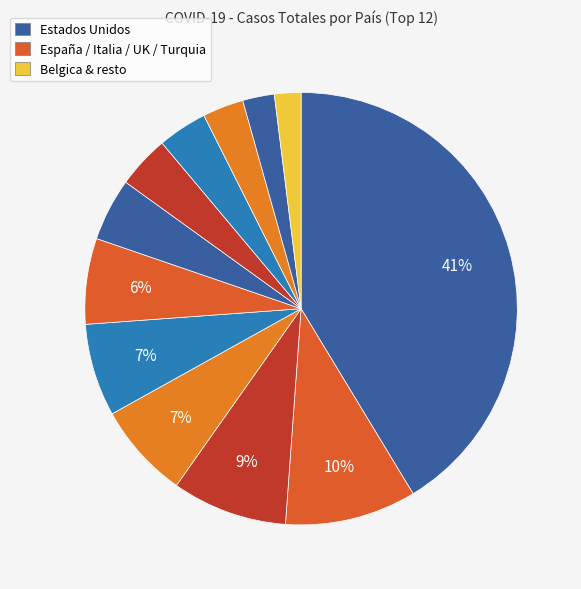

Count the number of slices in the pie.

12